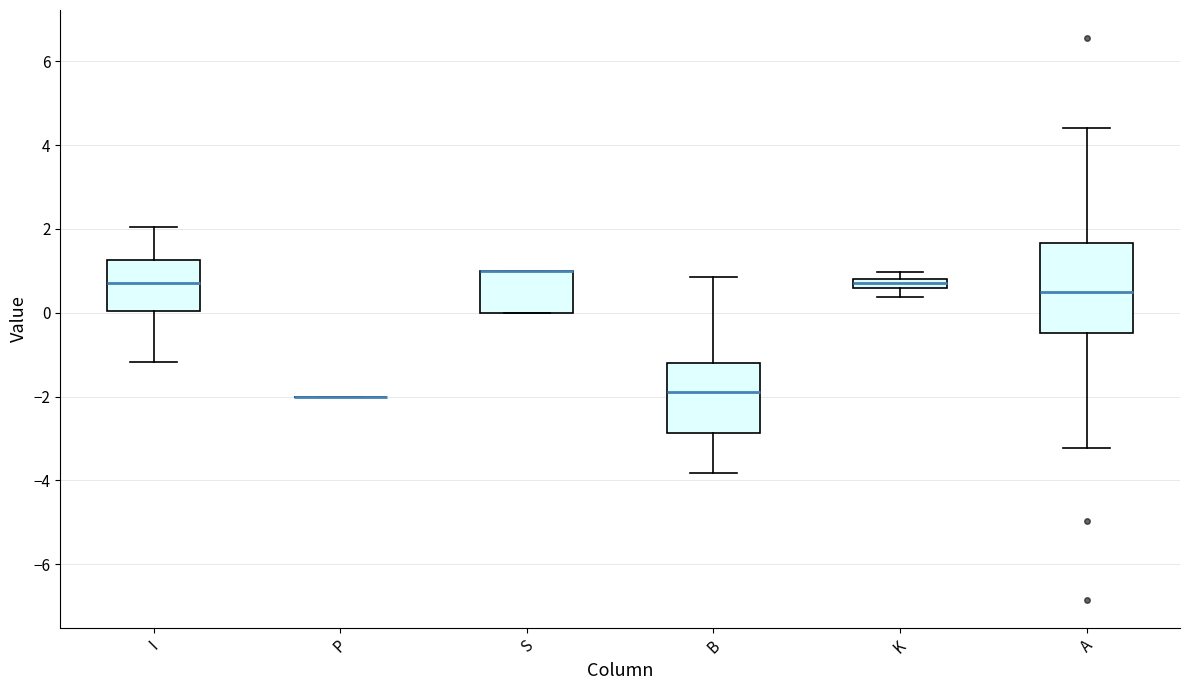

Comparing the boxes themselves (not the whiskers), which one is the tallest?

A